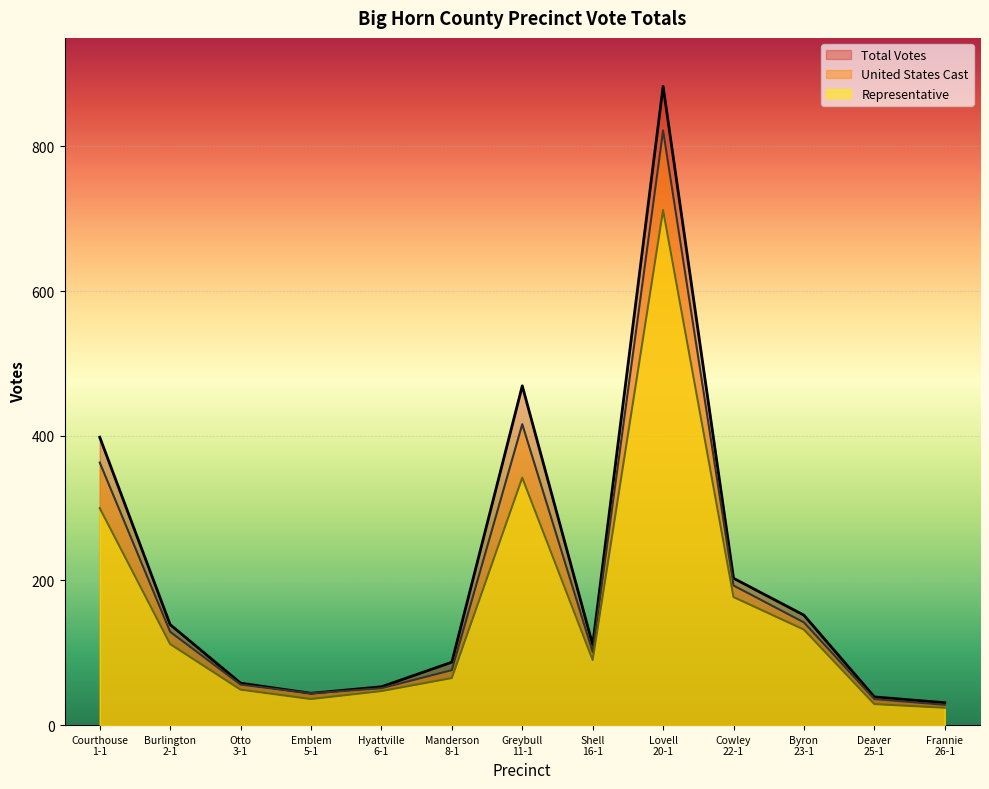

At how many categories does at least one series exceed 27?

13